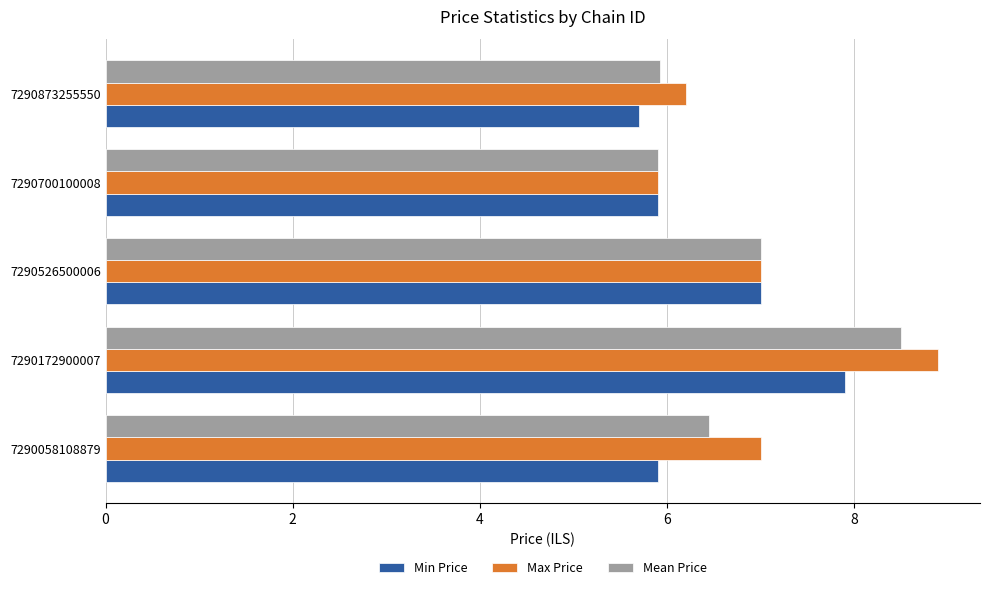

Which series has the widest spread of values?

Max Price